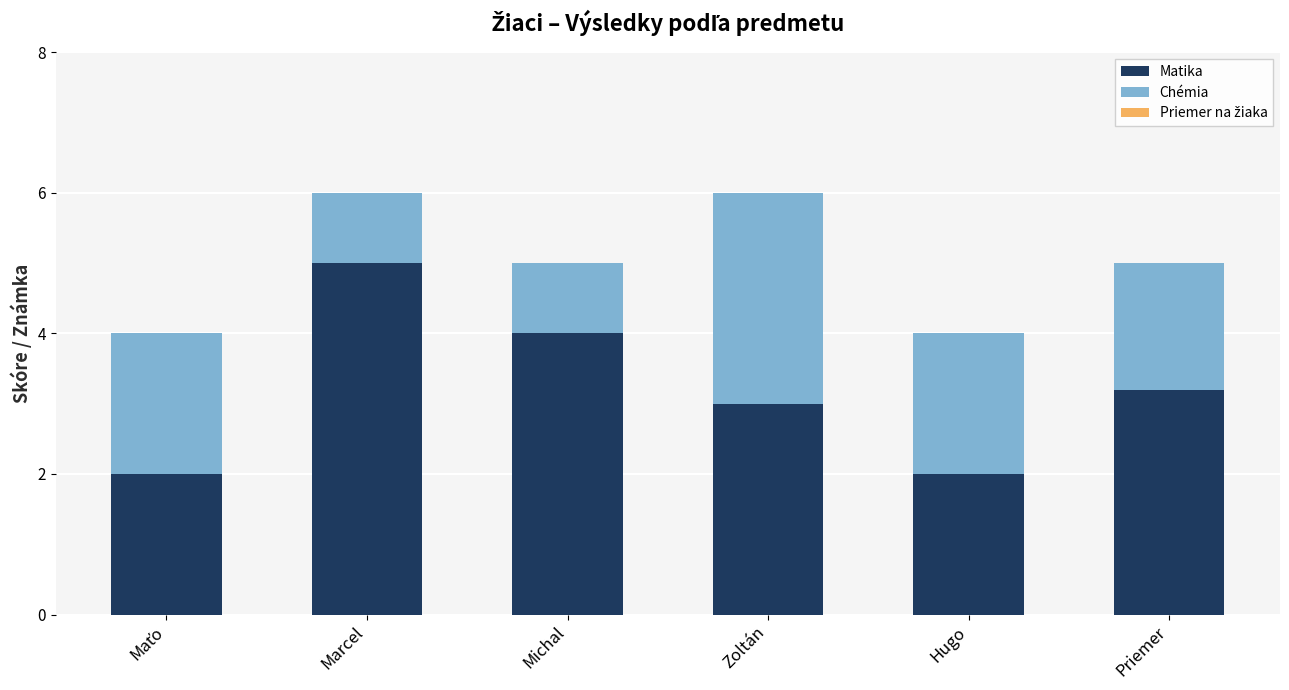

How many categories are shown in the chart?

6